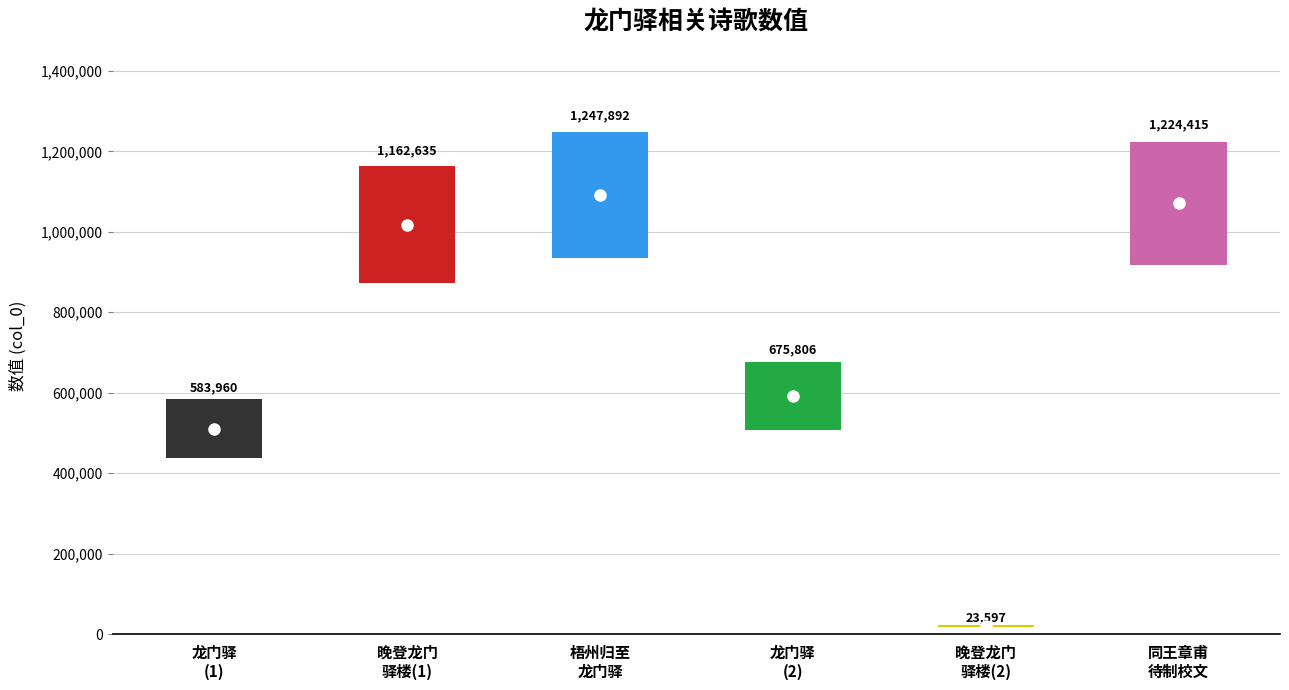

Reading left to right, transcribe all the data shown in this chart.

龙门驿=583960	晚登龙门驿楼=1162635	梧州归至龙门驿寄诸同志=1247892	龙门驿=675806	晚登龙门驿楼=23597	同王章甫待制校文上京八月十五夜宿龙门驿=1224415